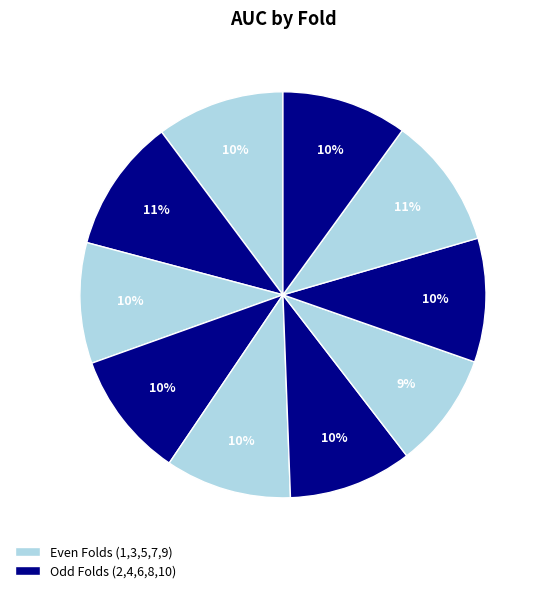

How many segments does this pie chart have?

10